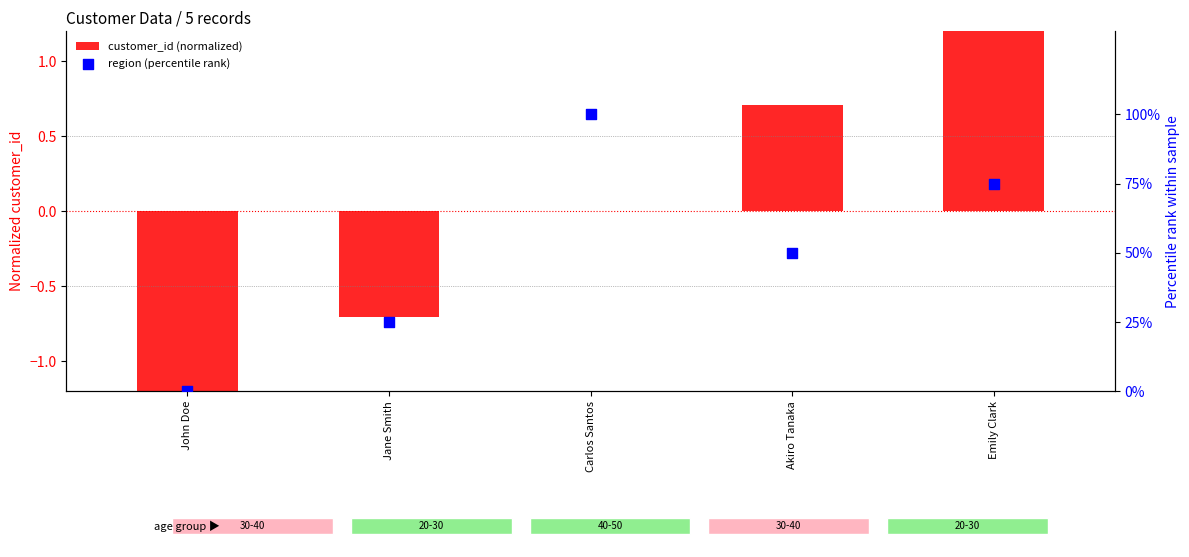

What is the total value across all series at Carlos Santos?

100.0